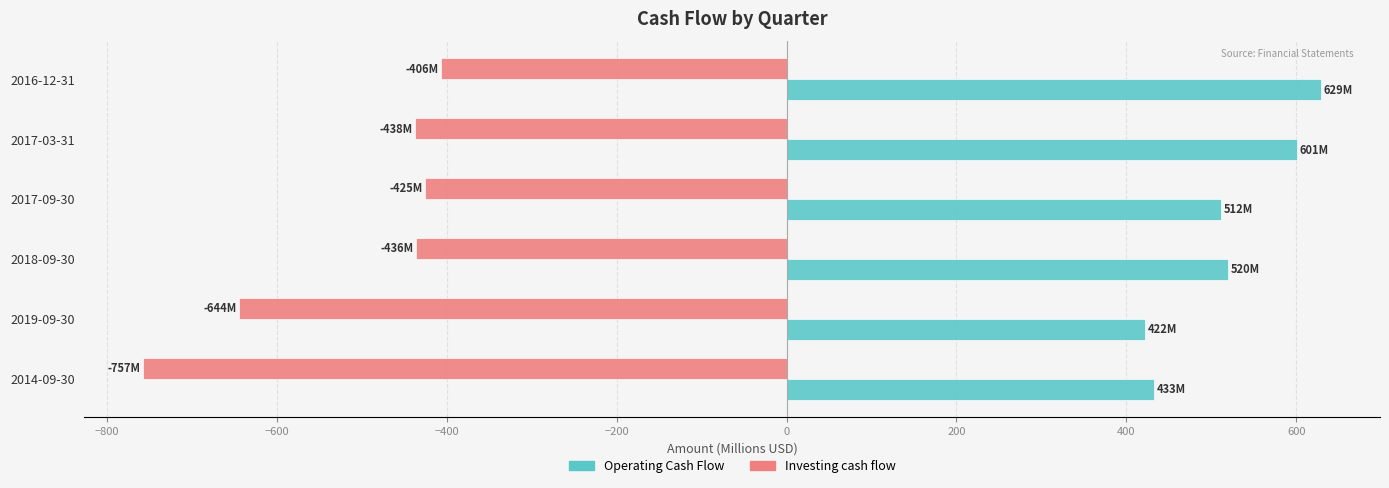

The Operating Cash Flow series shows 629.4 at 2016-12-31. True or false?

True